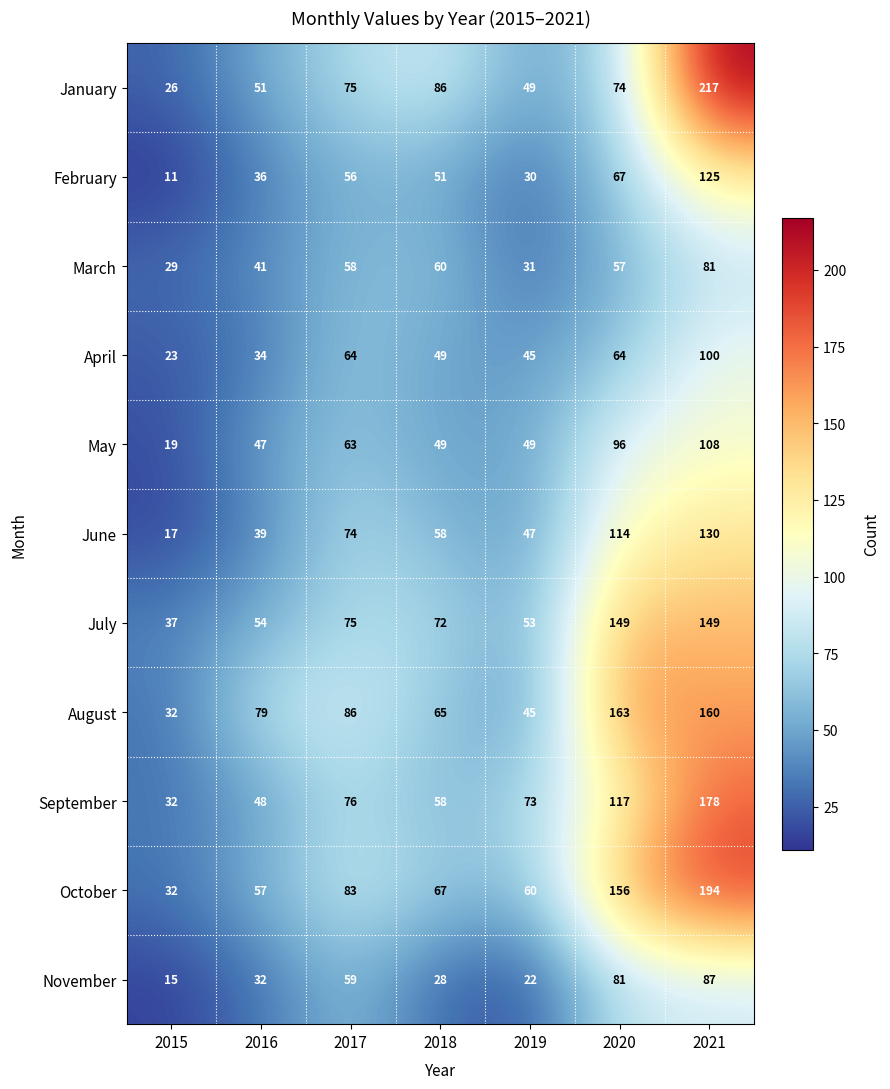

What is the average value of the July series?

84